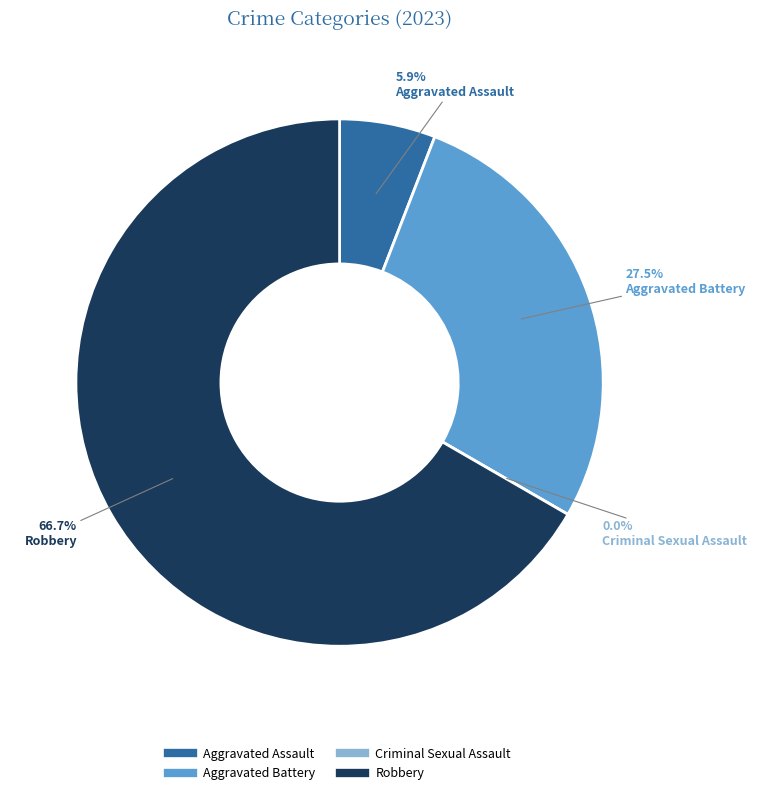

What is the majority slice?

Robbery